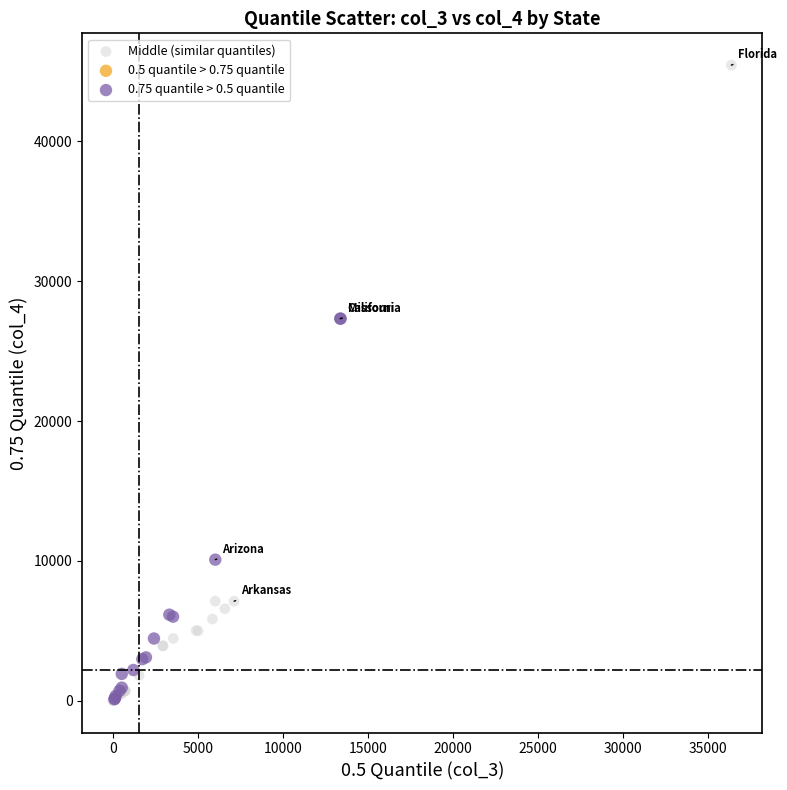

Which series has the widest spread of Y values?

Middle (similar quantiles)